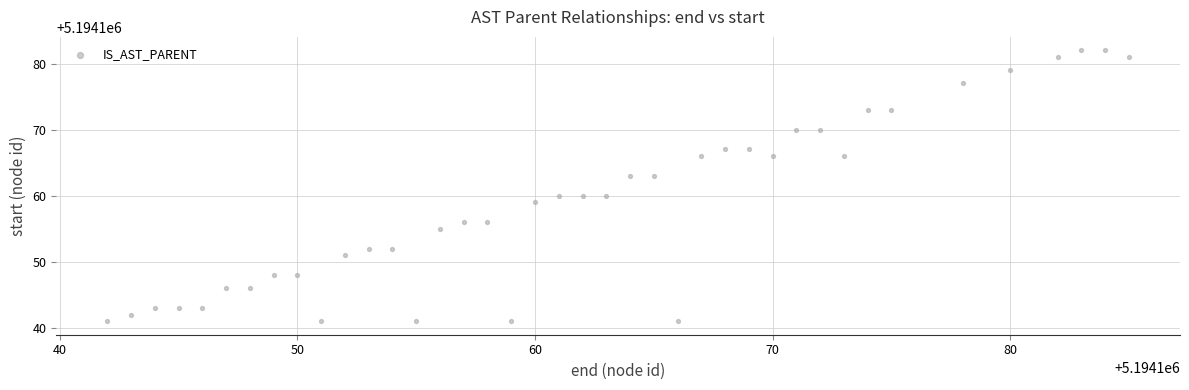

What is the range of X values (max minus min)?

43